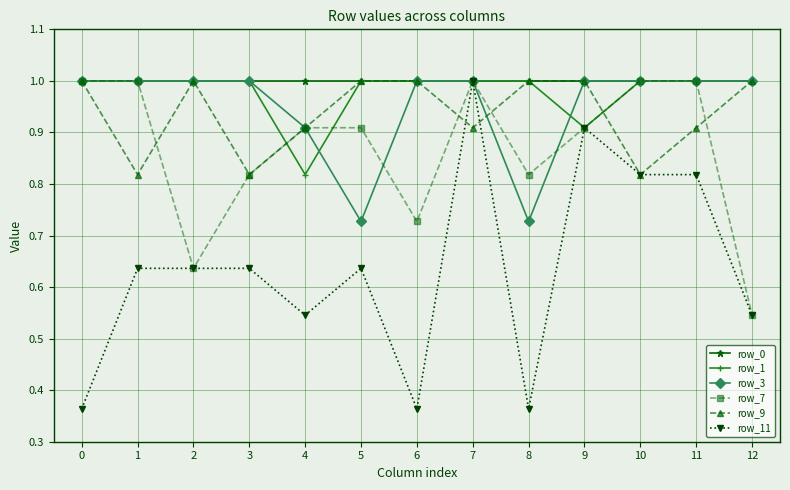

At how many categories does at least one series exceed 0?

13